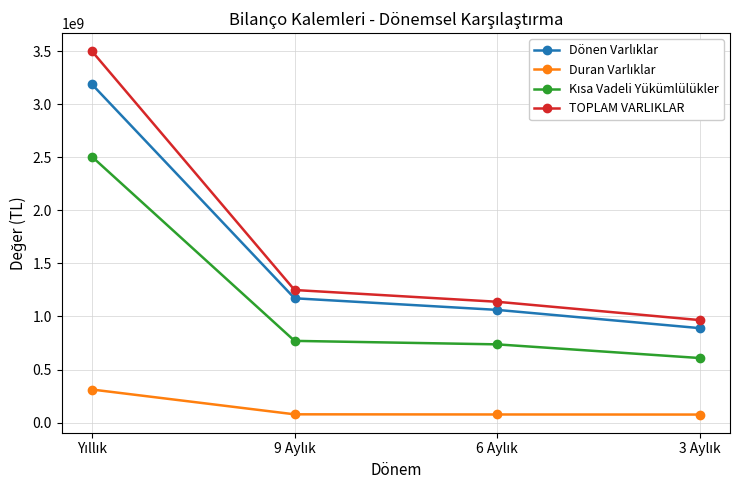

True or false: TOPLAM VARLIKLAR has more than 2 interior local peaks.

False